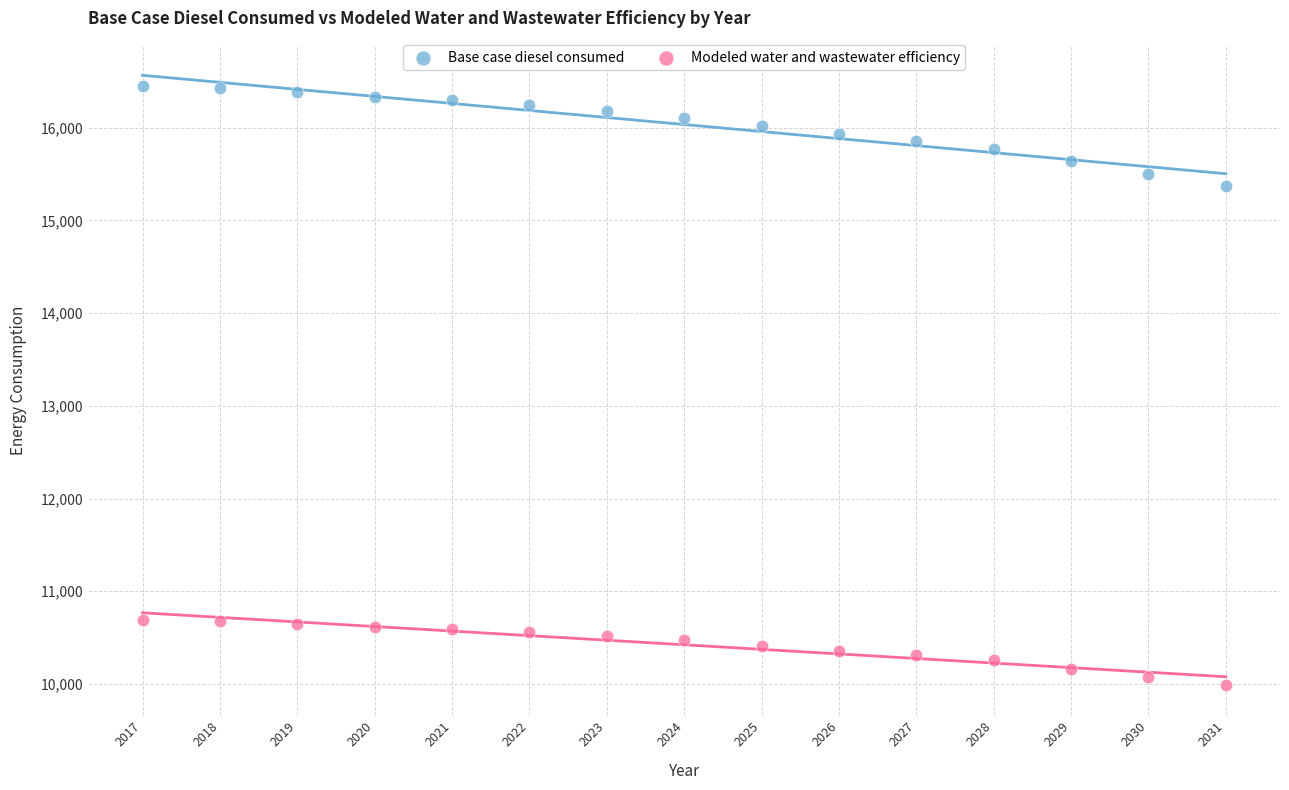

Across all data points, what is the range of Y values (max minus min)?

6462.6